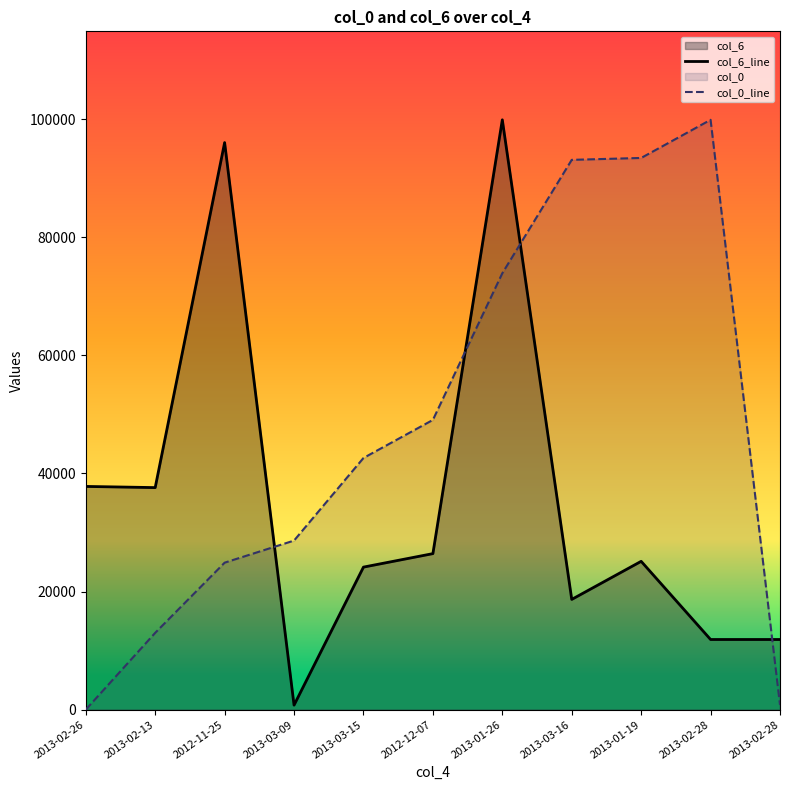

Where does the col_0_line series first go above 42621?

2013-03-15